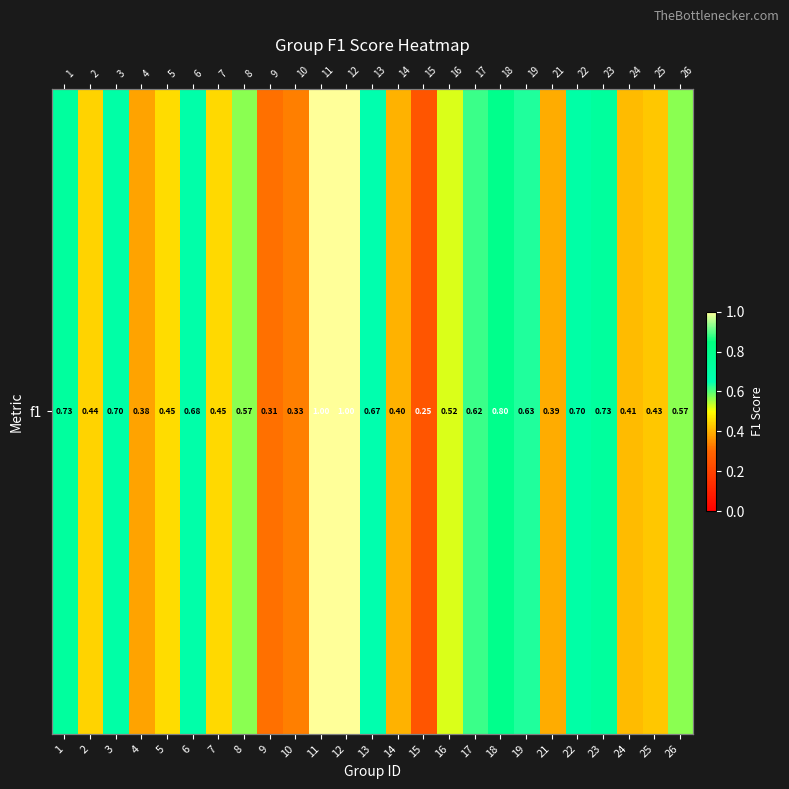

List the labels in order of value, smallest first.

15, 9, 10, 4, 21, 14, 24, 25, 2, 7, 5, 16, 26, 8, 17, 19, 13, 6, 3, 22, 1, 23, 18, 11, 12